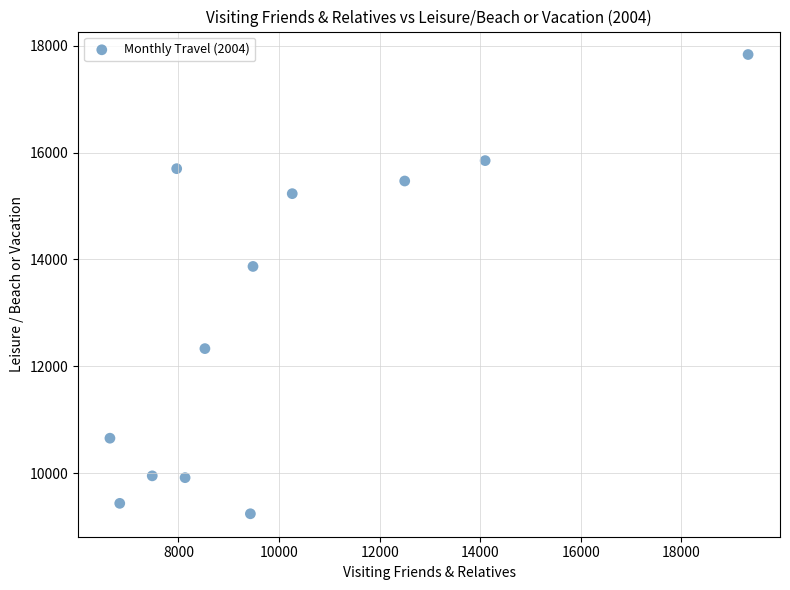

What is the average X value?

10056